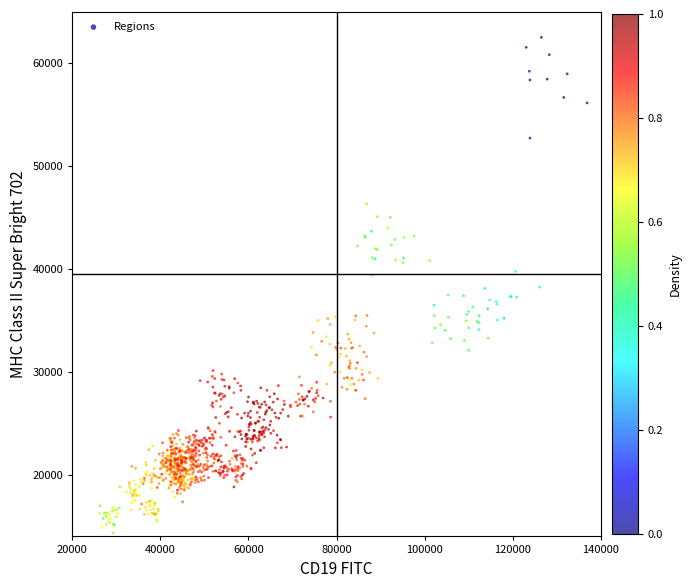

What is the range of X values (max minus min)?

110733.8